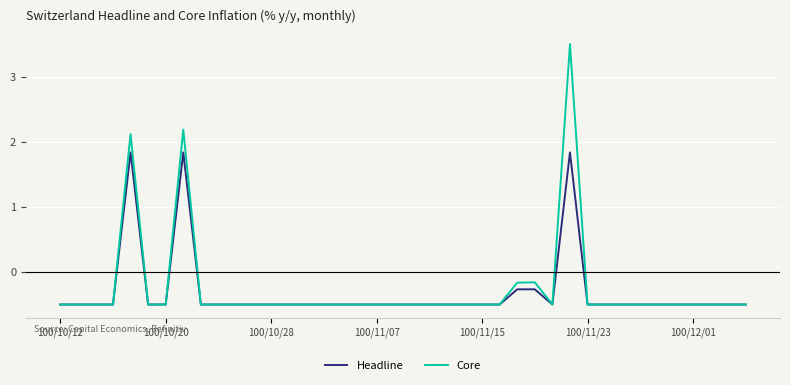

List the series in order of their peak value, lowest first.

Headline, Core